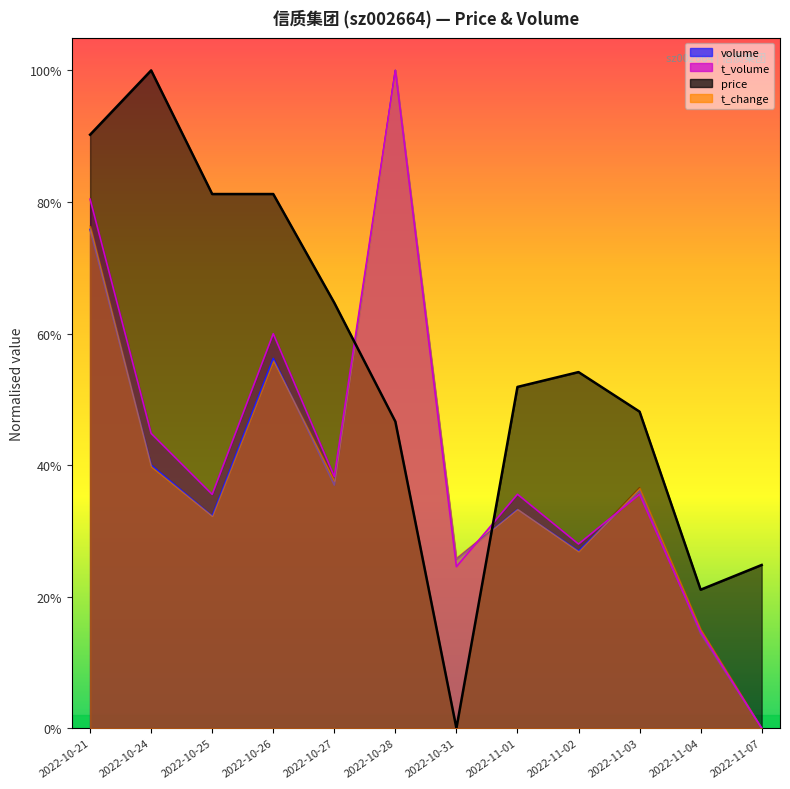

Which category has the lowest value across all series?

2022-10-31